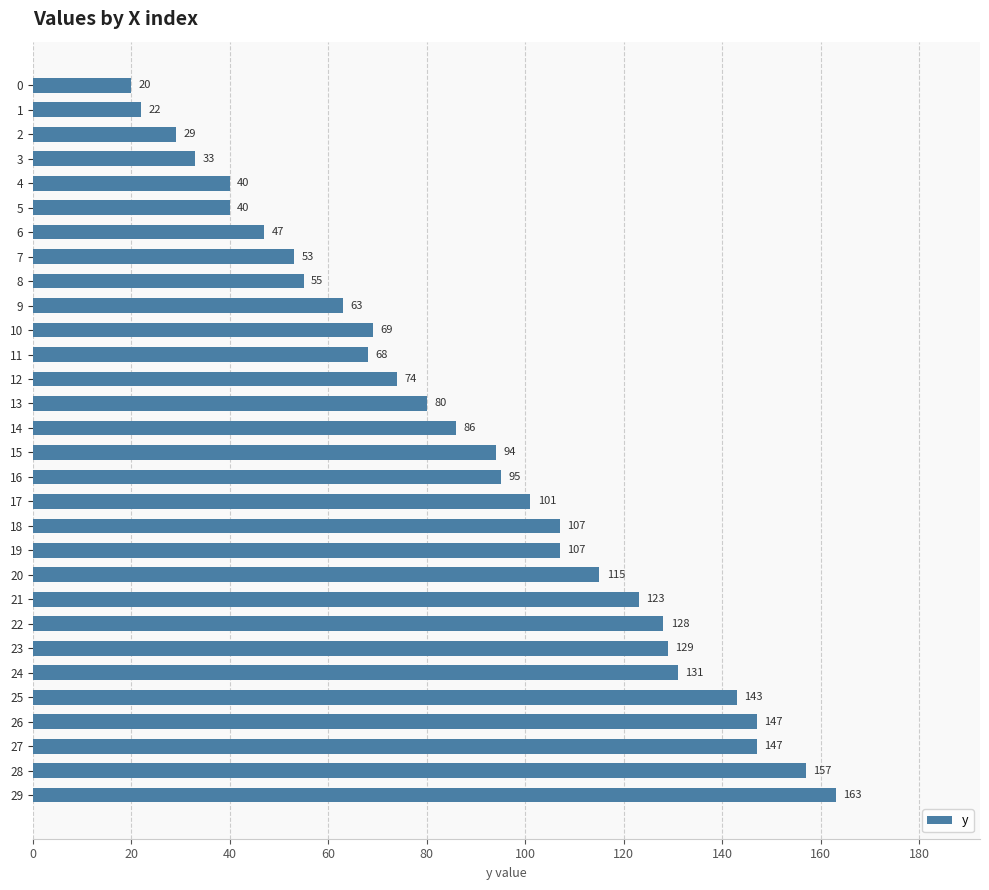

True or false: the data shows 247 at 27.

False